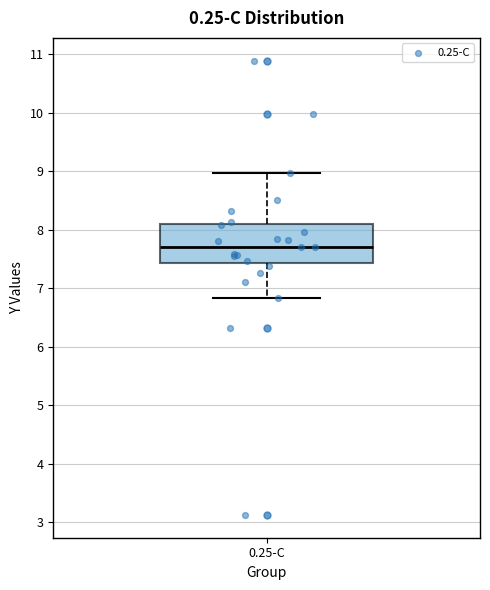

Transcribe this box plot: give where the median line is, the range the box spans, and where the two whiskers end, as read against the y-axis. The values are not printed on the chart, so give them approximately, as read against the axis.

median 7.7, box 7.4 to 8.1, whiskers 6.8 to 9.0